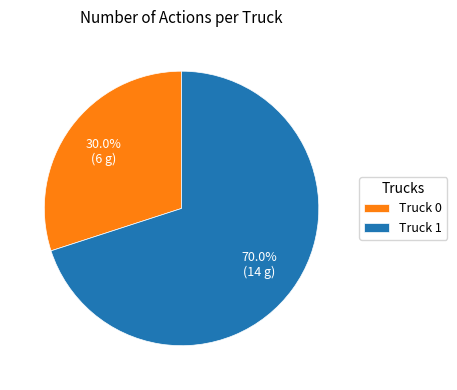

To the nearest percent, what is the average slice percentage?

50%